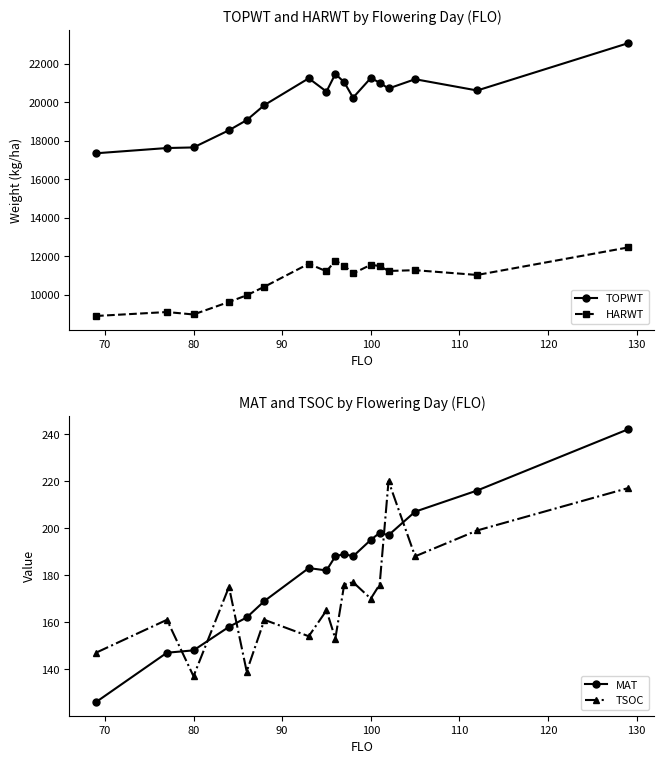

True or false: TOPWT and HARWT intersect in this chart.

False